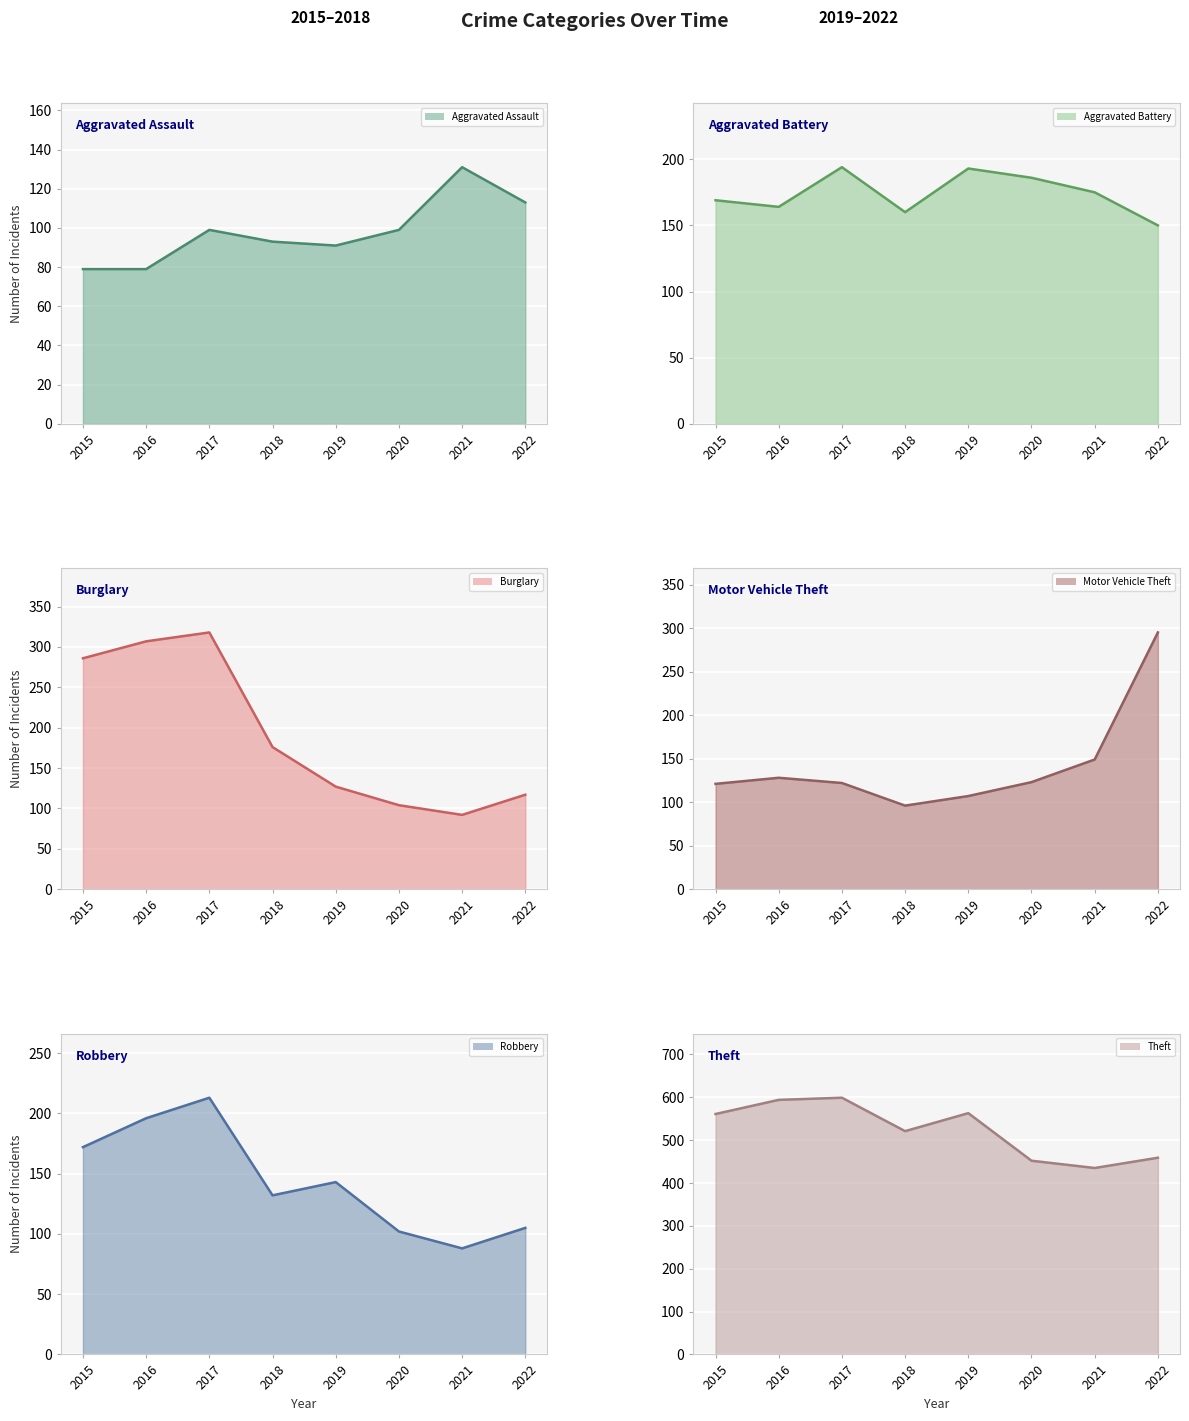

Read the Robbery (line) value at 2016, to the nearest 5.

195